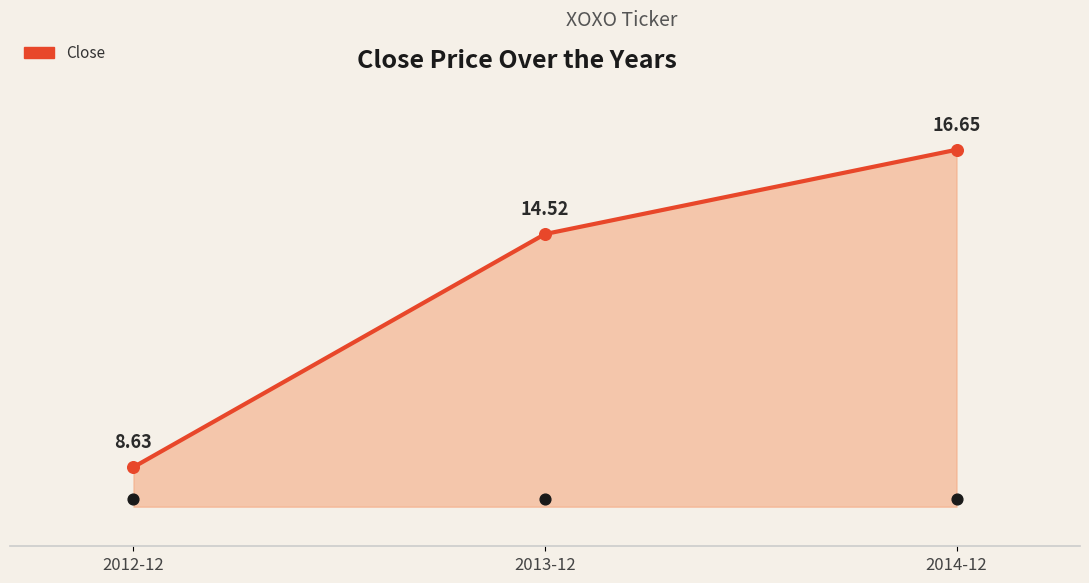

What is the change in value from 2012-12 to 2013-12?

+5.9